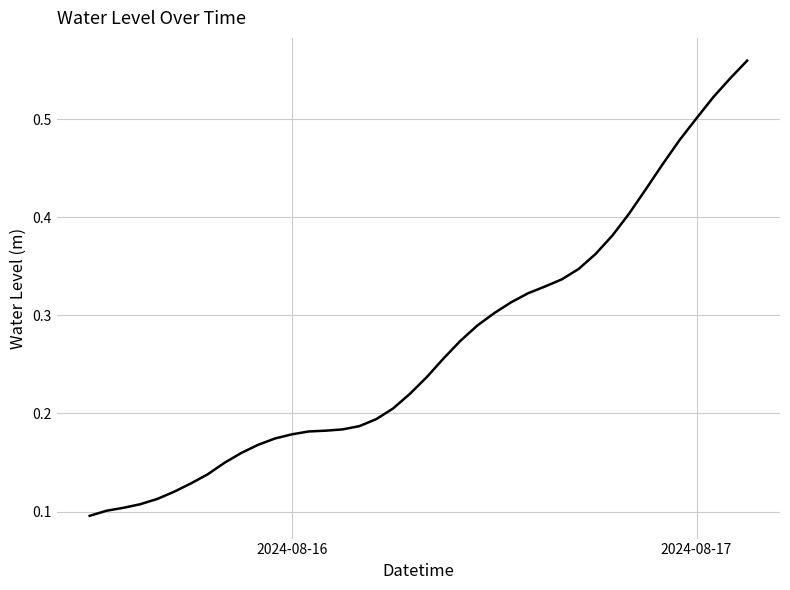

How many lines are shown in the chart?

1